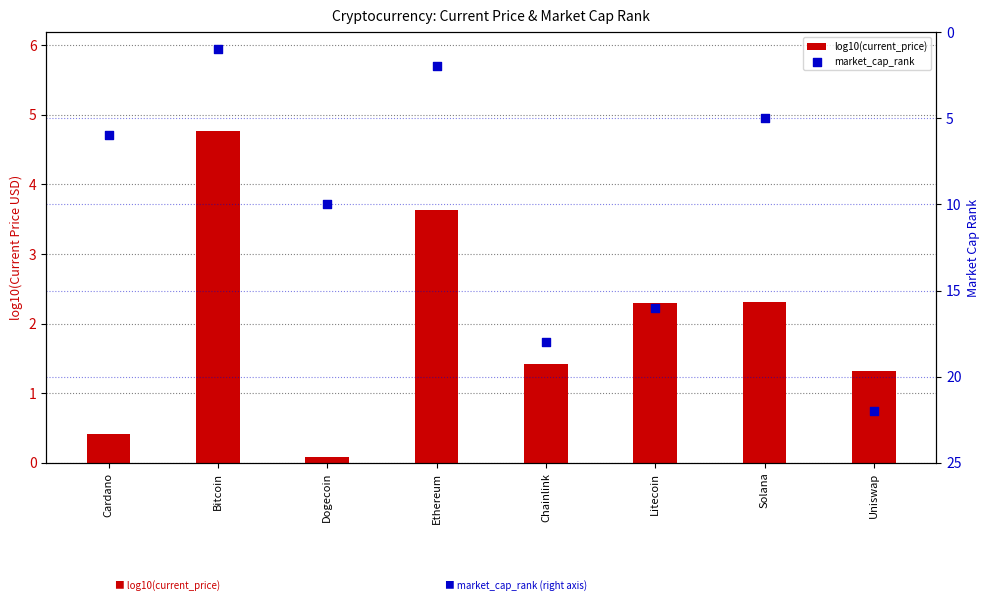

Which series contains the highest Y value?

market_cap_rank